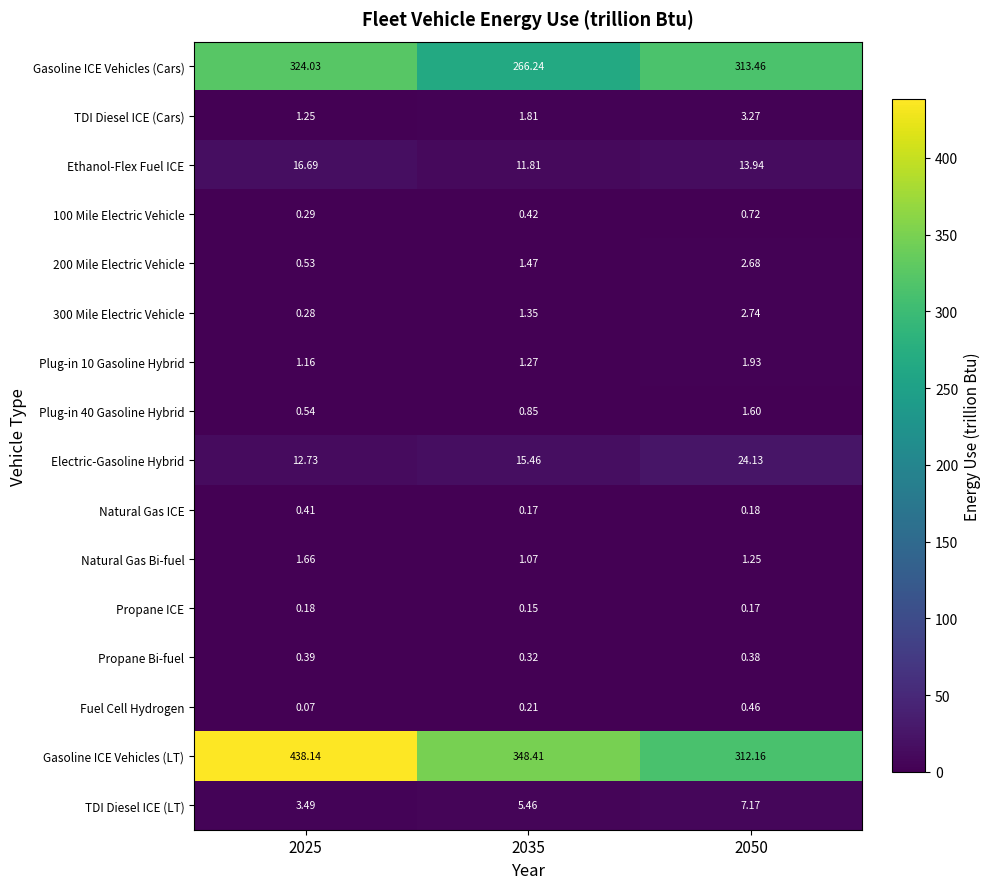

Between 2025 and 2035, which series saw the biggest shift?

Gasoline ICE Vehicles (LT)